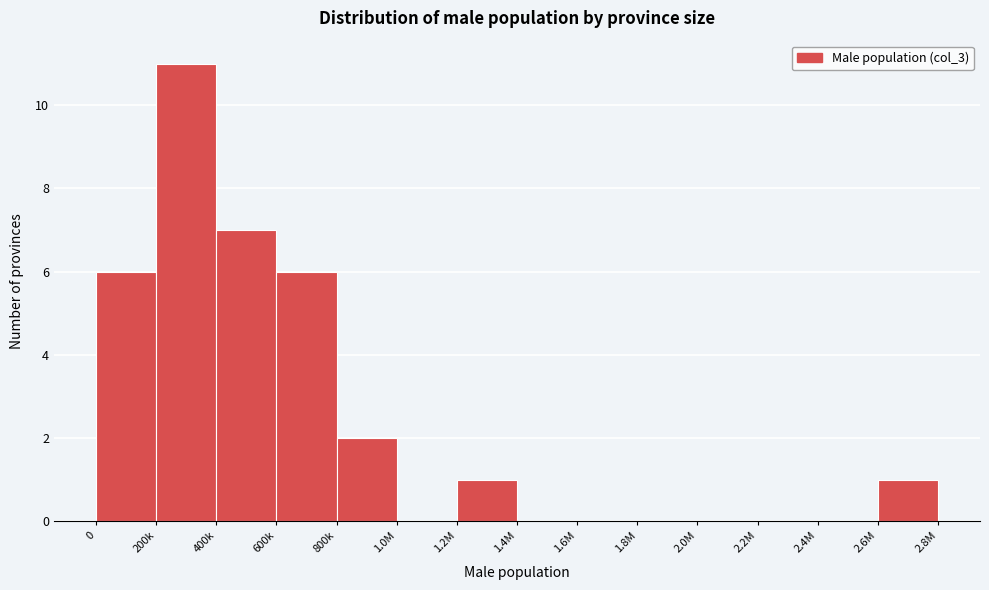

Reading right to left, transcribe all the data shown in this chart.

2.6M=1	2.4M=0	2.2M=0	2.0M=0	1.8M=0	1.6M=0	1.4M=0	1.2M=1	1.0M=0	800k=2	600k=6	400k=7	200k=11	0=6